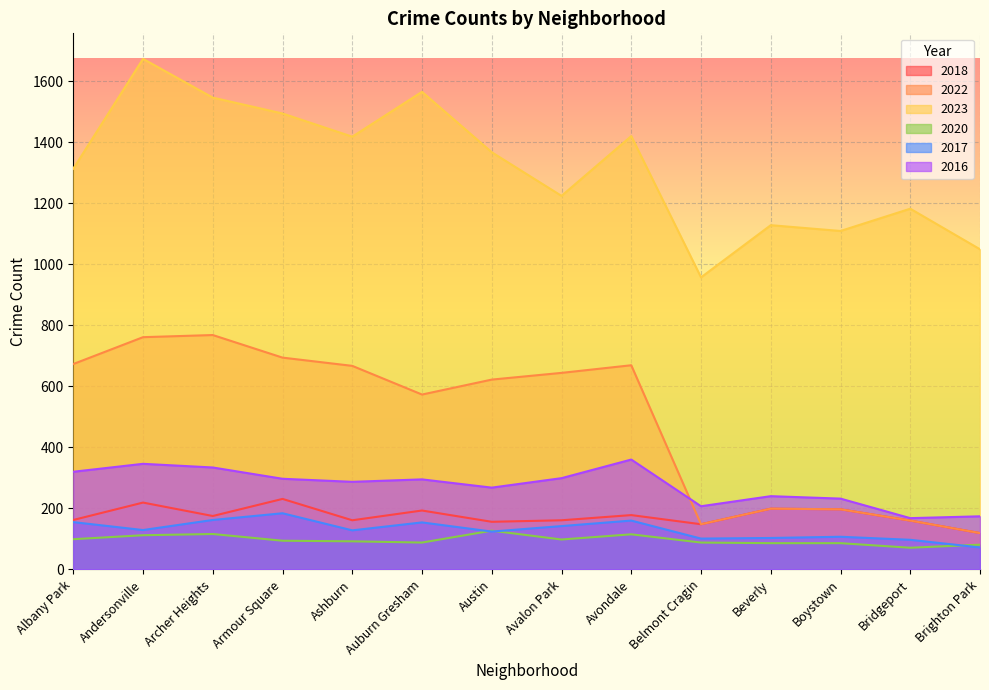

Reading right to left, transcribe all the data shown in this chart.

2018: Brighton Park=119	Bridgeport=160	Boystown=197	Beverly=199	Belmont Cragin=148	Avondale=178	Avalon Park=161	Austin=156	Auburn Gresham=193	Ashburn=161	Armour Square=231	Archer Heights=175	Andersonville=219	Albany Park=162
2022: Brighton Park=119	Bridgeport=160	Boystown=197	Beverly=199	Belmont Cragin=148	Avondale=669	Avalon Park=644	Austin=622	Auburn Gresham=573	Ashburn=667	Armour Square=694	Archer Heights=768	Andersonville=761	Albany Park=673
2023: Brighton Park=1049	Bridgeport=1182	Boystown=1109	Beverly=1128	Belmont Cragin=957	Avondale=1420	Avalon Park=1224	Austin=1367	Auburn Gresham=1565	Ashburn=1418	Armour Square=1494	Archer Heights=1546	Andersonville=1673	Albany Park=1313
2020: Brighton Park=81	Bridgeport=71	Boystown=86	Beverly=86	Belmont Cragin=88	Avondale=115	Avalon Park=98	Austin=127	Auburn Gresham=88	Ashburn=92	Armour Square=94	Archer Heights=116	Andersonville=112	Albany Park=99
2017: Brighton Park=72	Bridgeport=97	Boystown=107	Beverly=103	Belmont Cragin=101	Avondale=160	Avalon Park=142	Austin=124	Auburn Gresham=154	Ashburn=128	Armour Square=184	Archer Heights=162	Andersonville=129	Albany Park=155
2016: Brighton Park=174	Bridgeport=168	Boystown=232	Beverly=240	Belmont Cragin=207	Avondale=360	Avalon Park=299	Austin=268	Auburn Gresham=295	Ashburn=287	Armour Square=297	Archer Heights=334	Andersonville=346	Albany Park=320